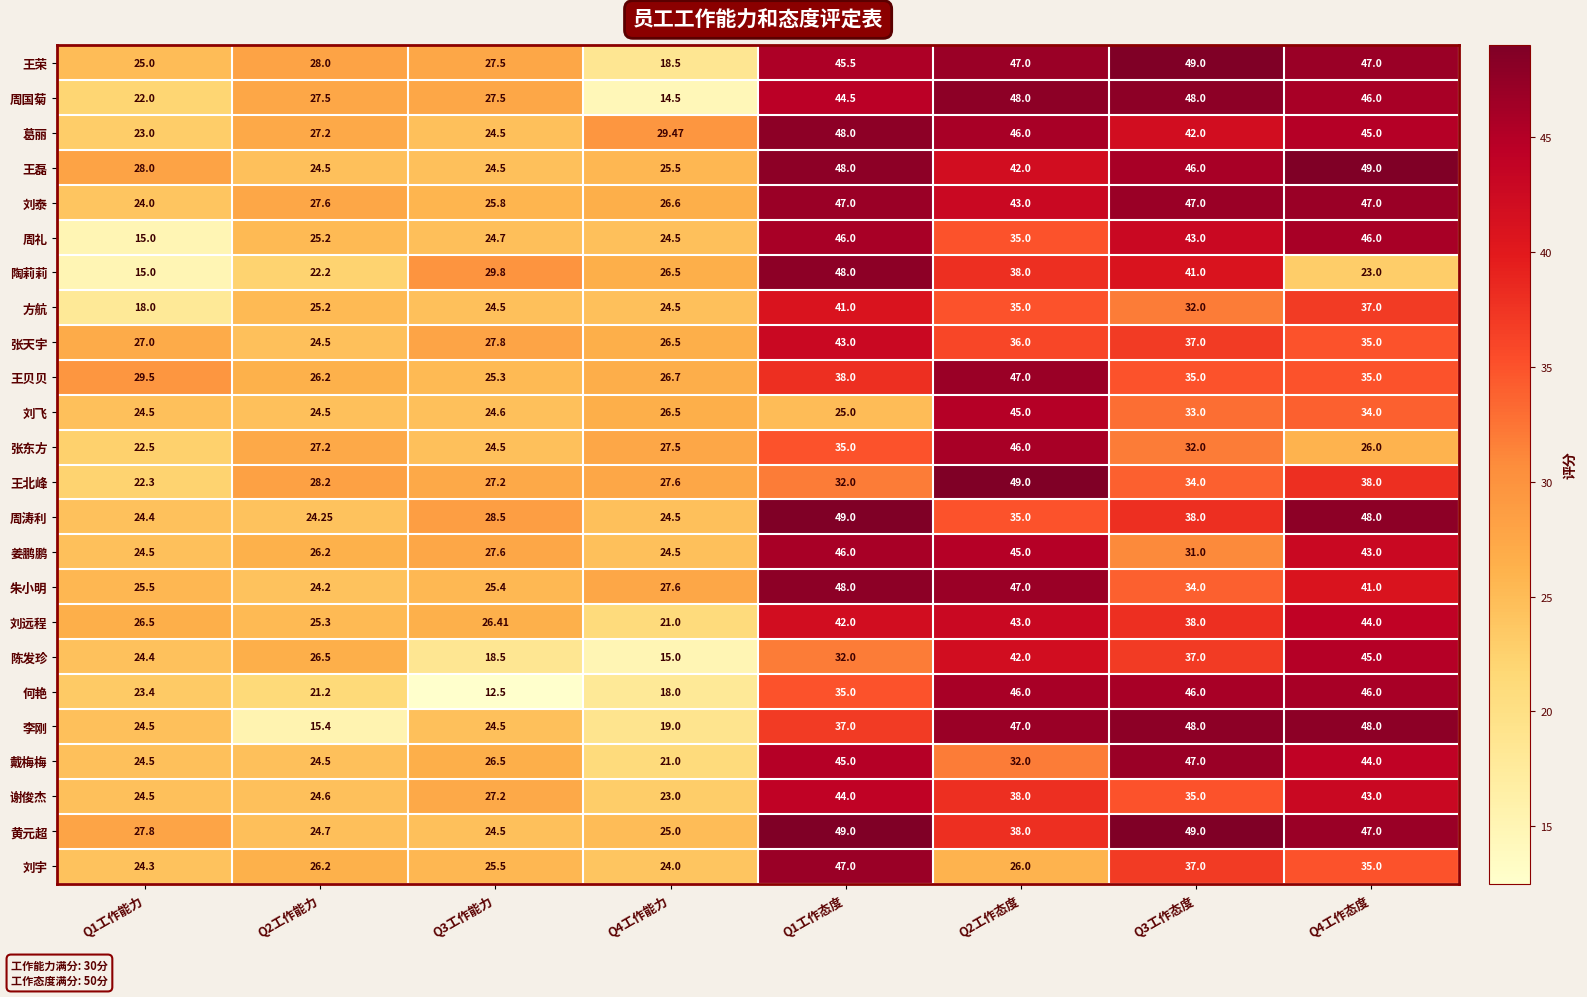

At how many categories does at least one series exceed 15?

8